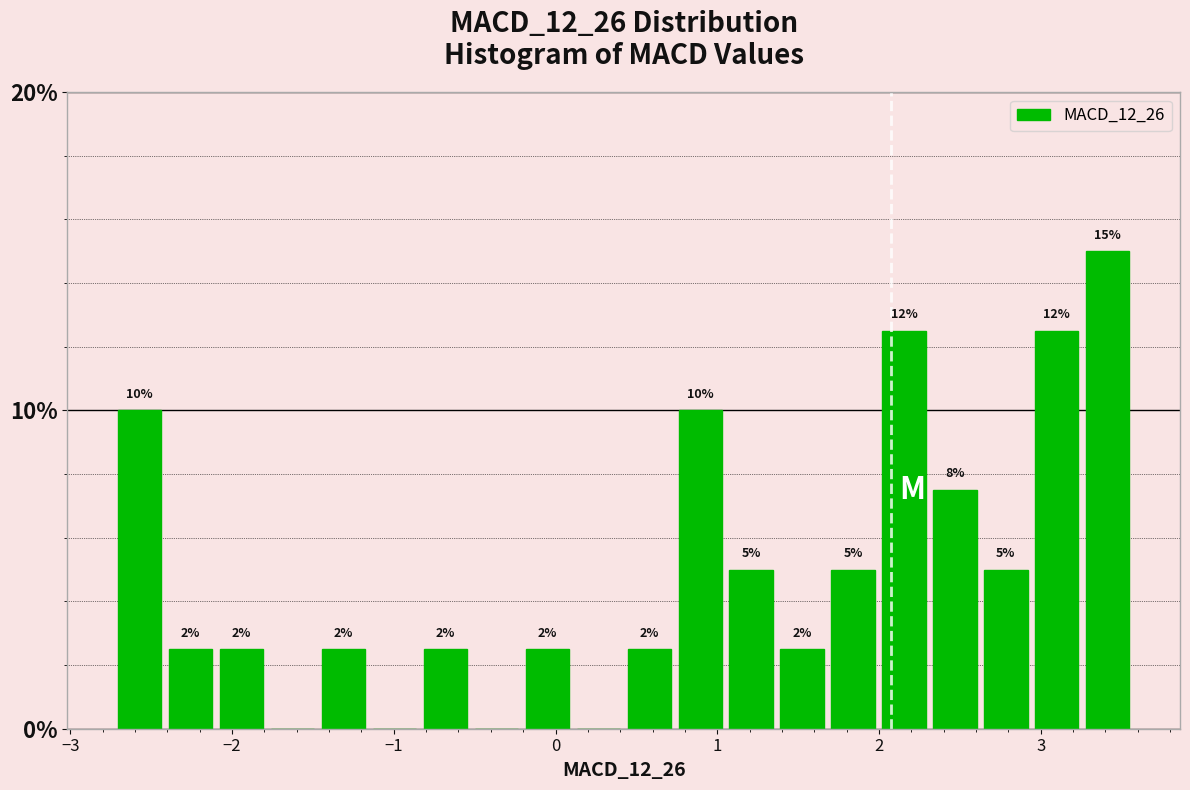

Read against the x-axis, roughly where is the centre of the tallest bar?

3.4